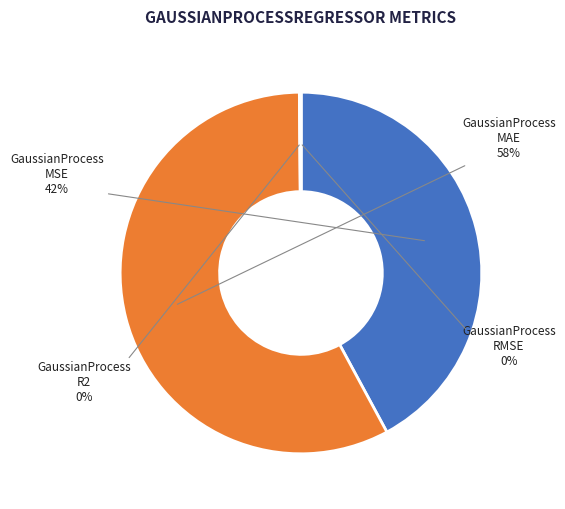

Which category accounts for the majority?

mae